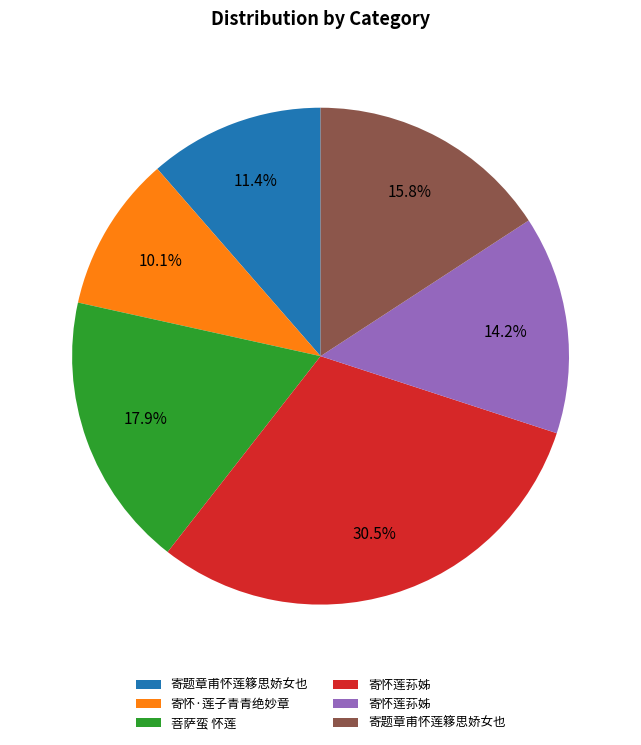

Is there a majority slice in this chart?

No